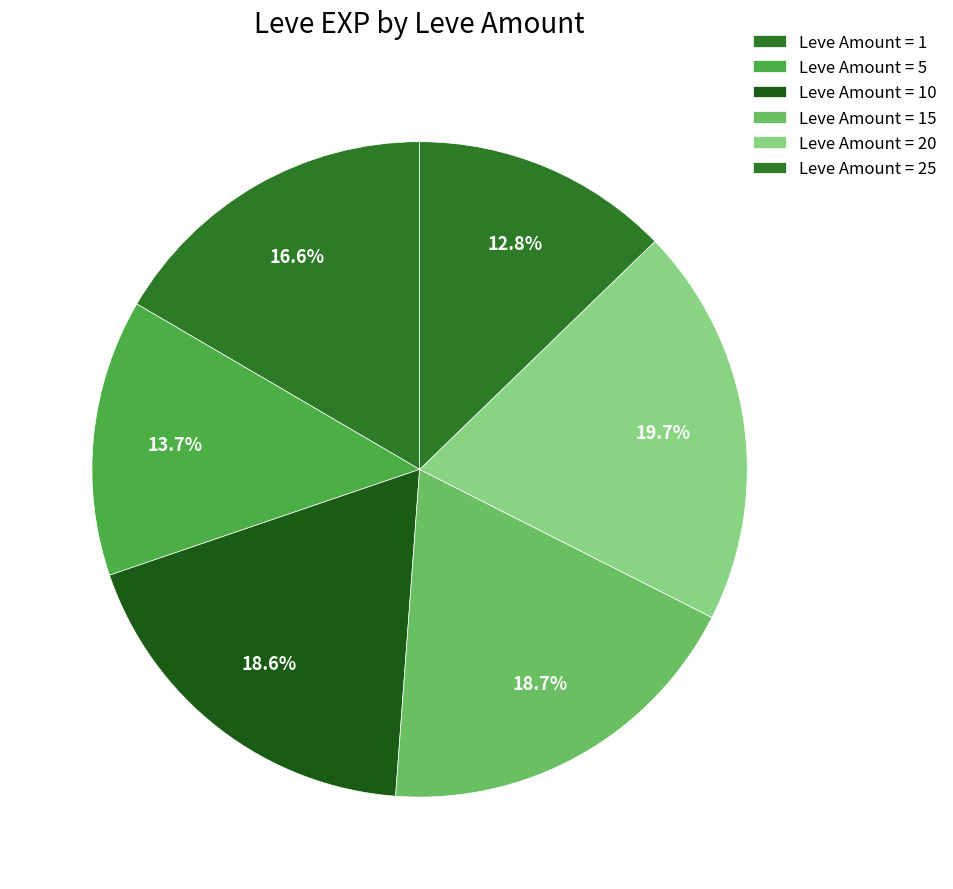

Count the number of slices in the pie.

6